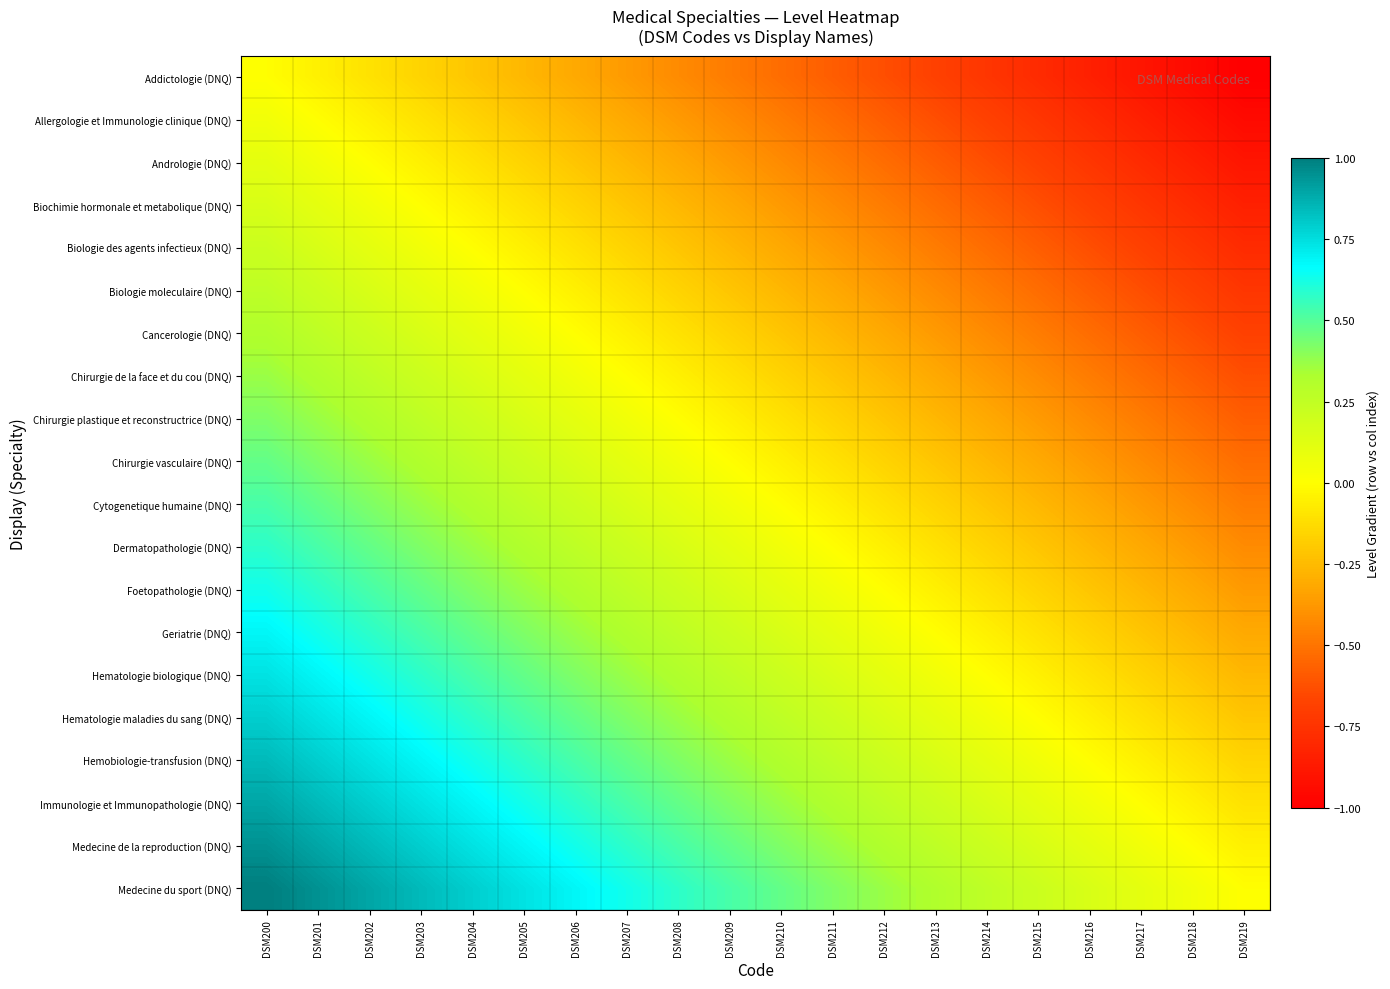

How many series are shown in this chart?

20